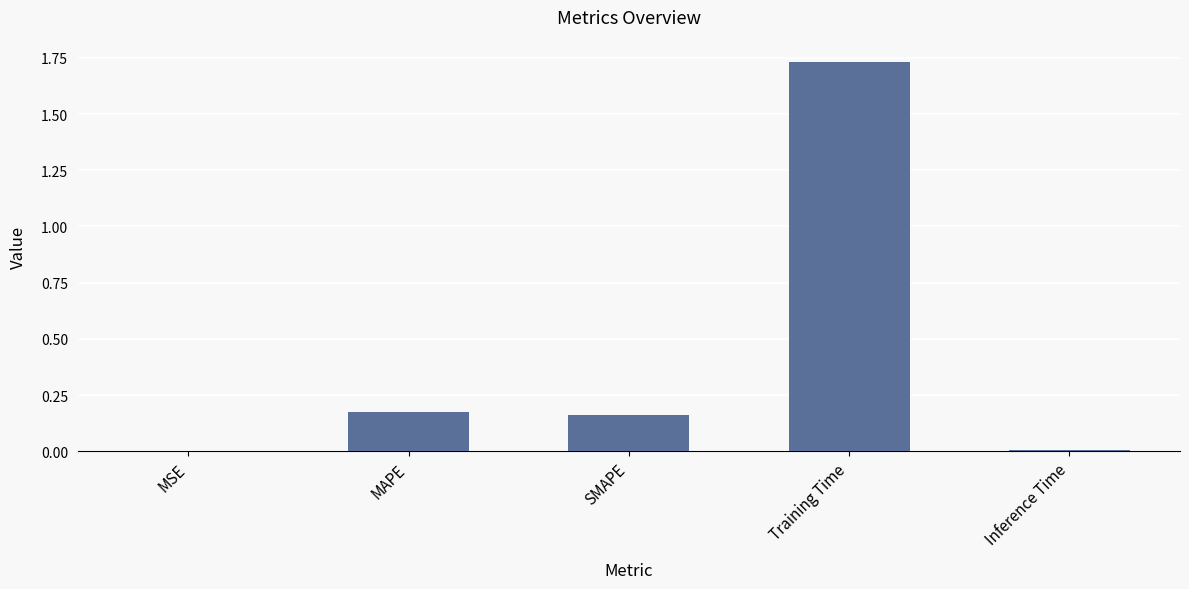

The chart shows a value of 0.4 at Training Time. True or false?

False